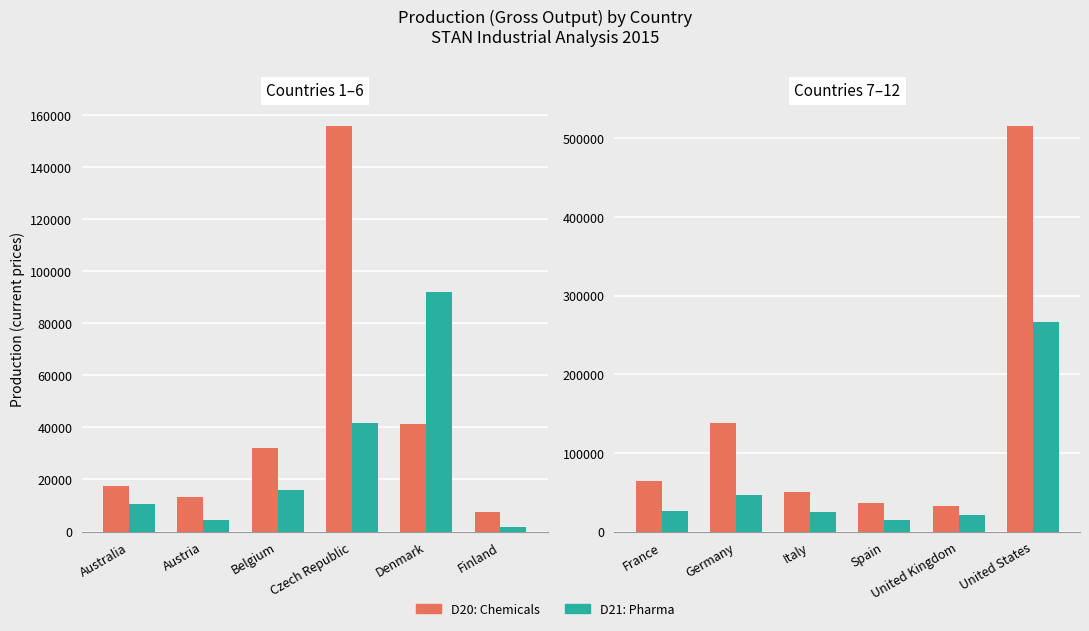

Is the value of D20: Chemicals at United Kingdom greater than the value of D21: Pharma at Spain?

Yes